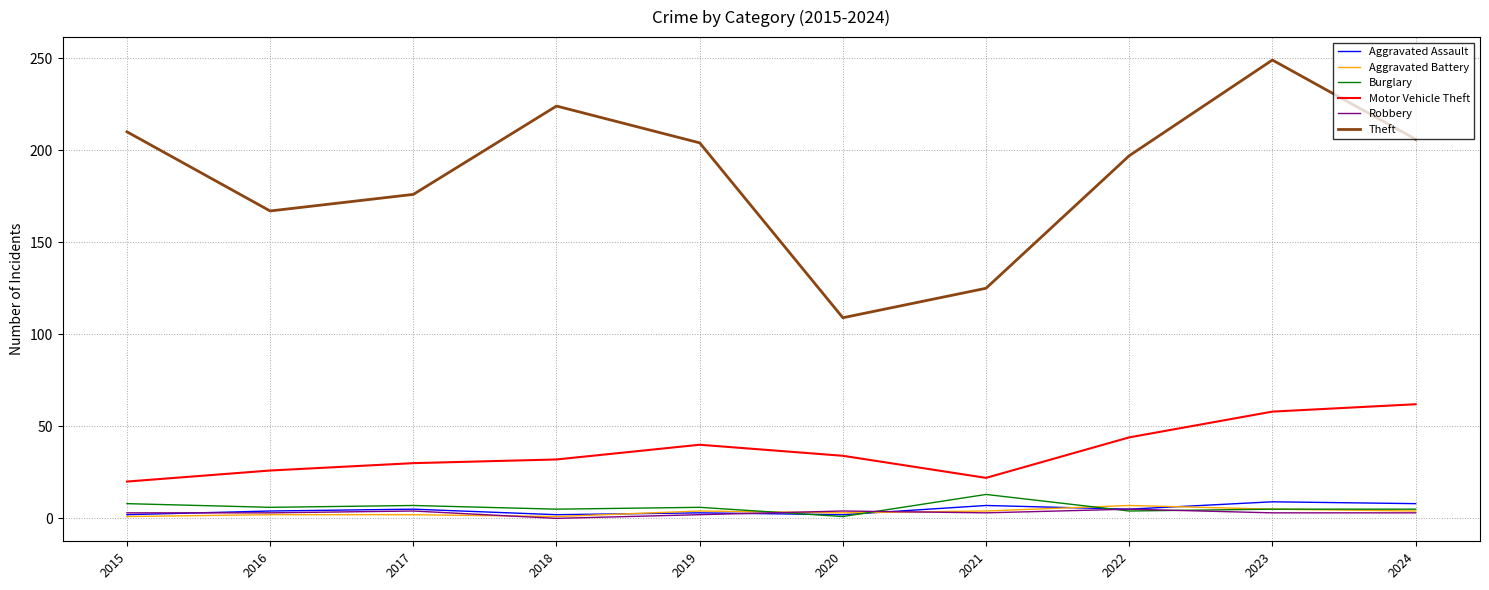

What is the approximate value of Theft at 2020?

109